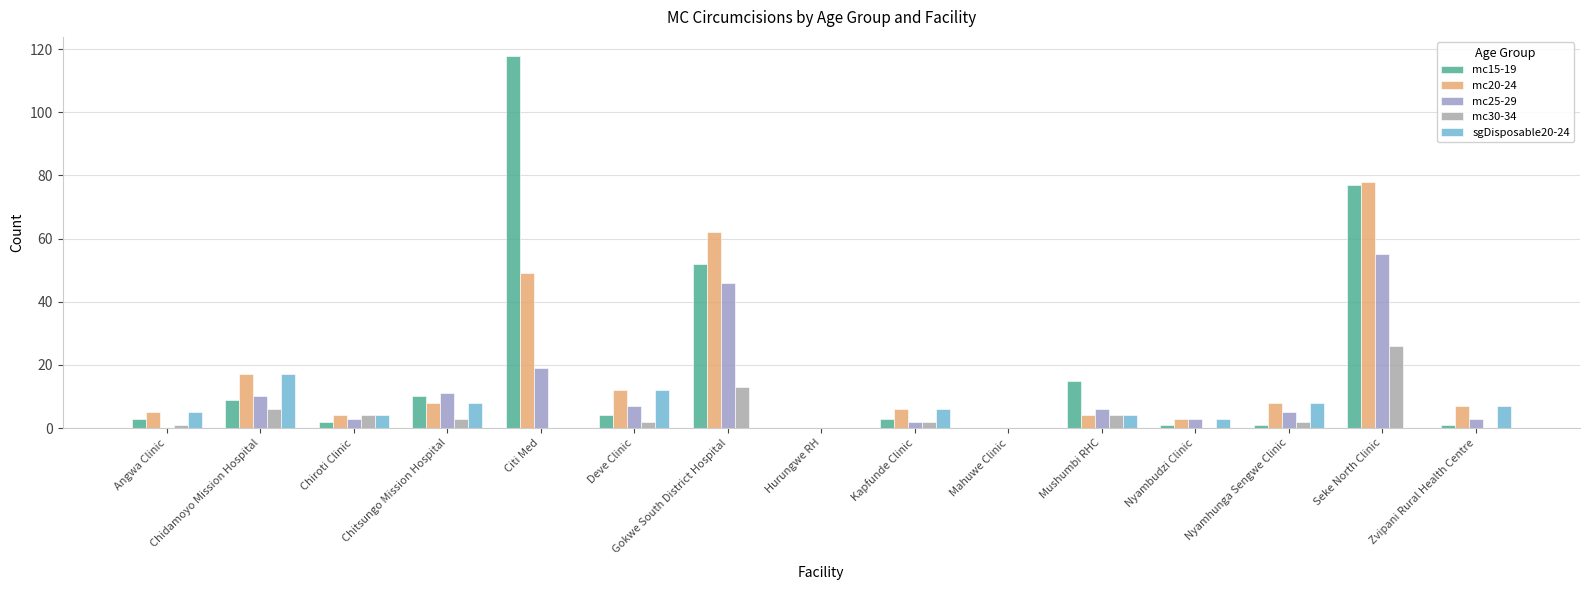

Count the number of categories in the chart.

15